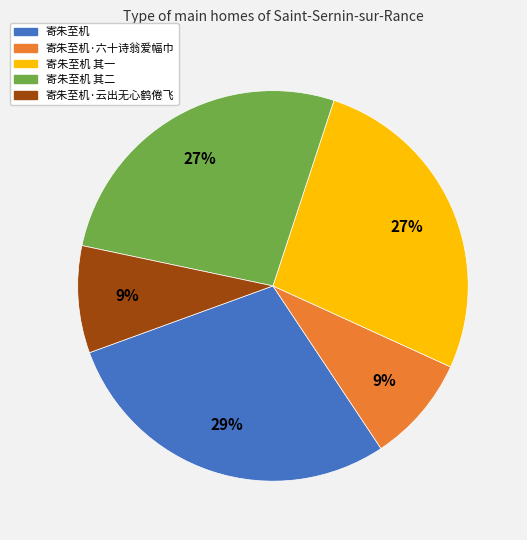

Is there any slice that represents more than half of the pie?

No